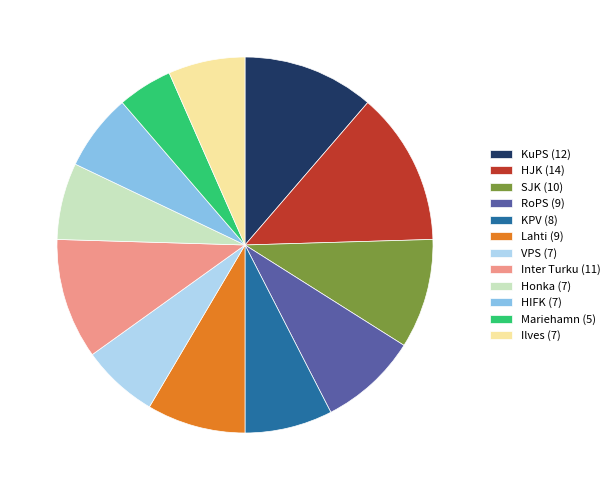

Is SJK the majority of the pie?

No